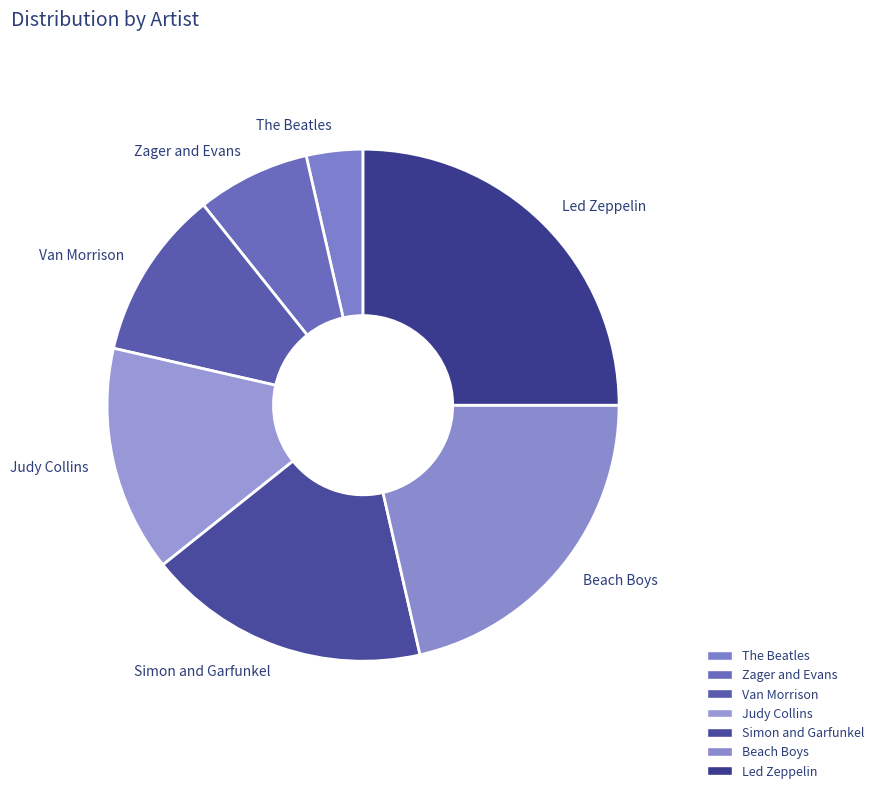

Count the number of slices in the pie.

7